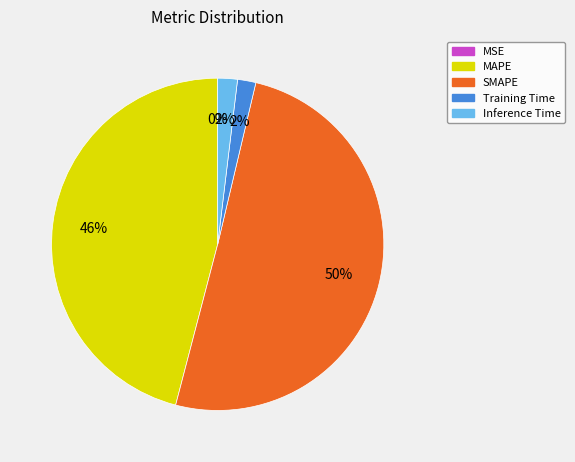

What is the majority slice?

SMAPE